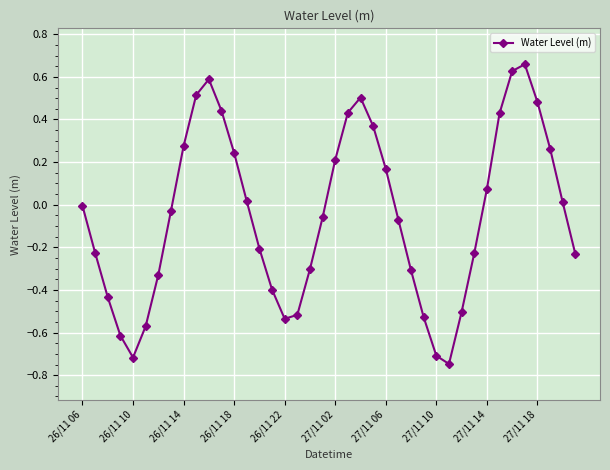

What is the difference between the maximum and minimum values?

1.4